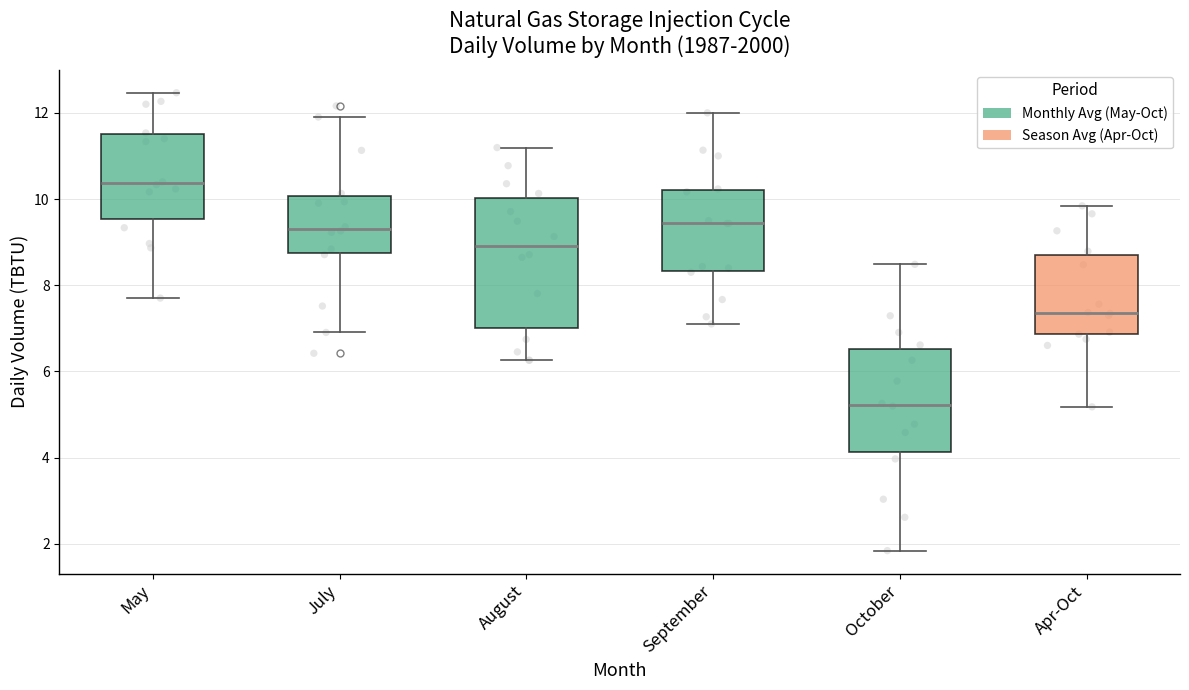

Which box is the tallest, from its lower edge to its upper edge?

August